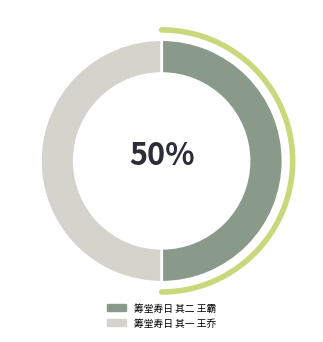

To the nearest percent, what percentage of the pie is 筹堂寿日 其一 王乔?

50%